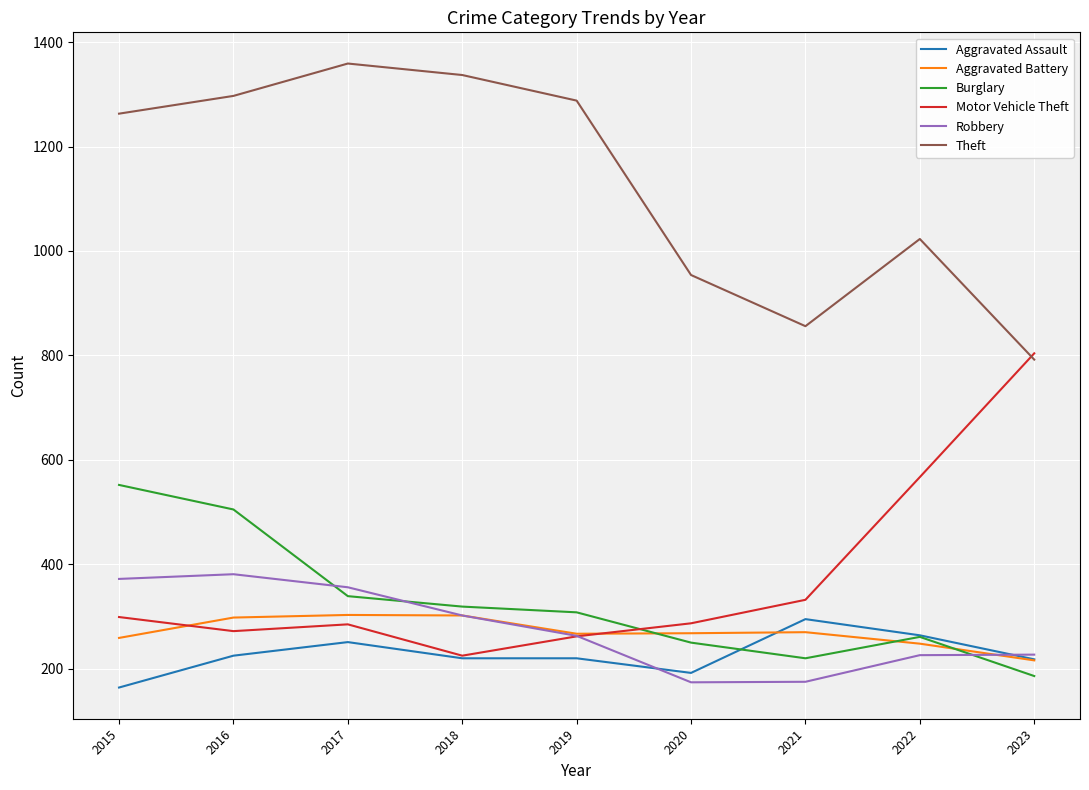

At which label does Motor Vehicle Theft first exceed 287?

2015